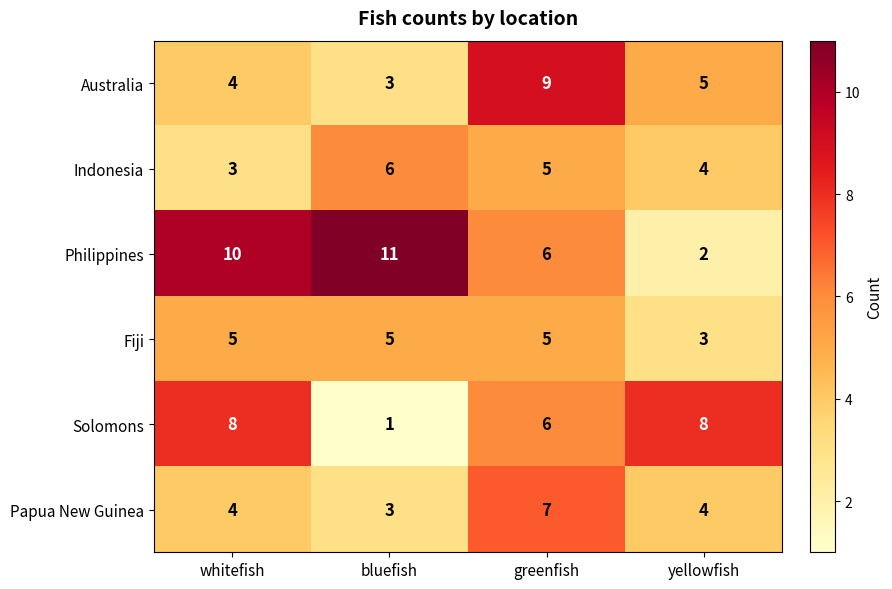

Rank the categories by Australia value from lowest to highest.

bluefish, whitefish, yellowfish, greenfish